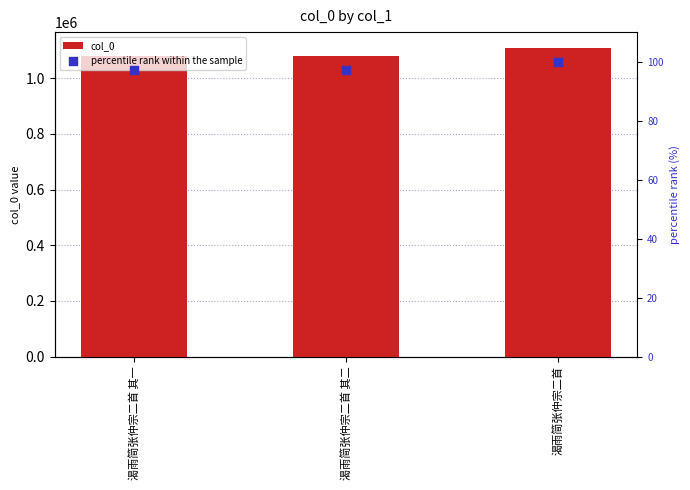

Which series has the widest spread of Y values?

col_0